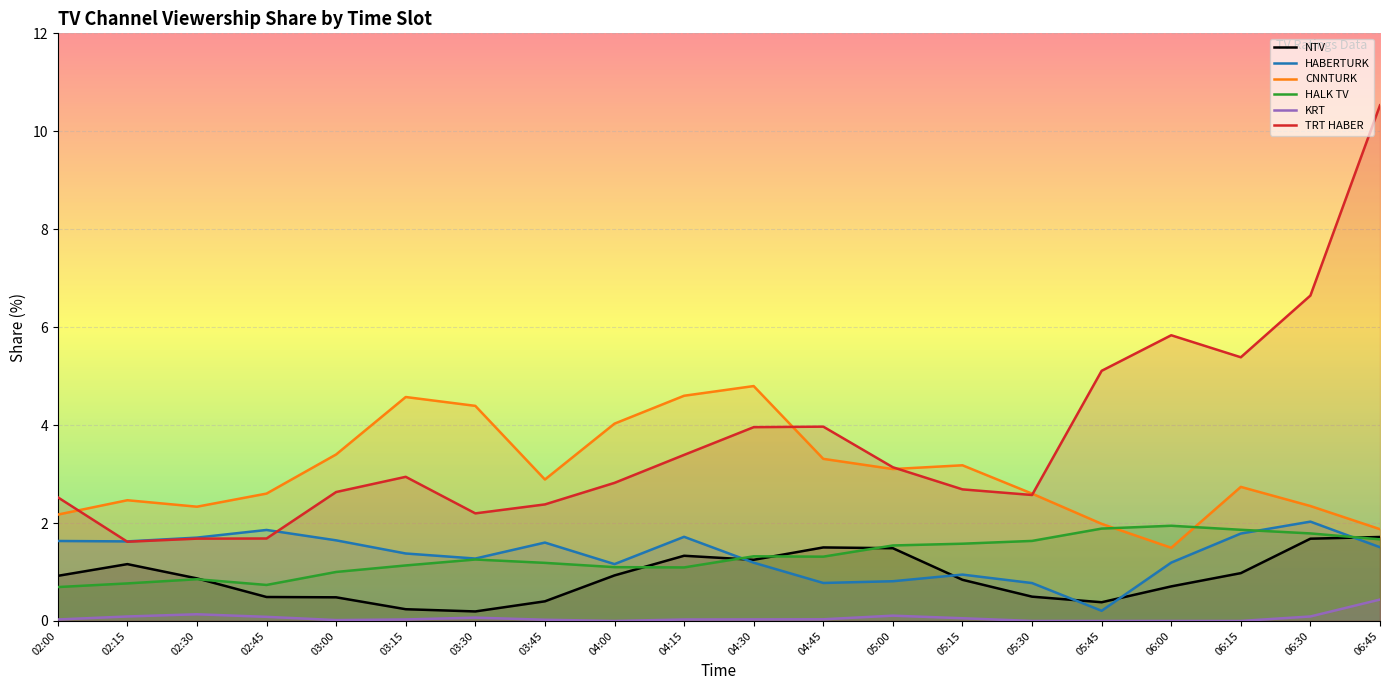

How many interior local valleys does the CNNTURK series have?

4